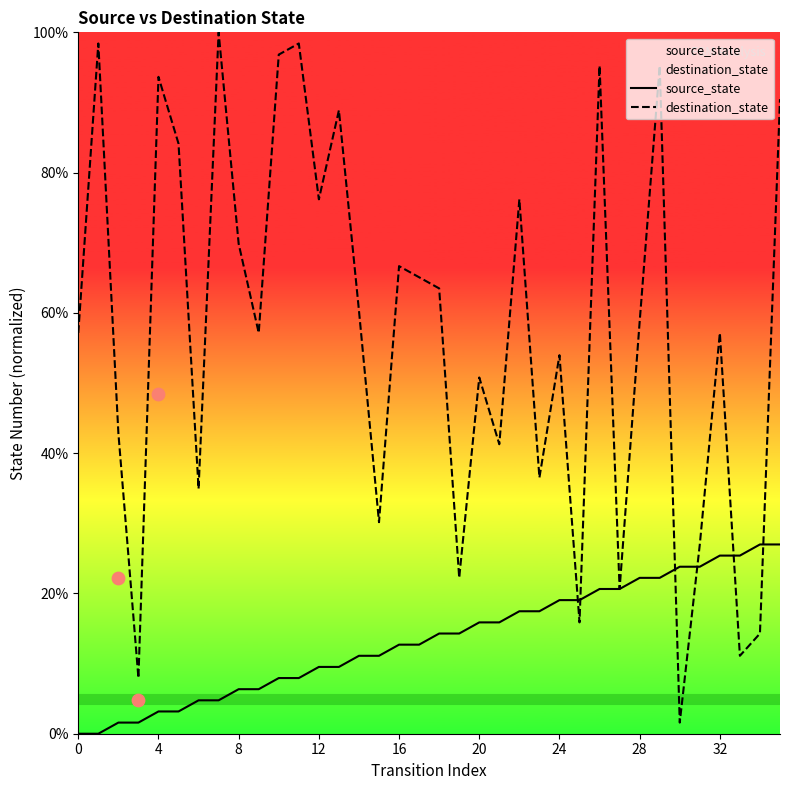

Is it true that source_state equals 25.4 at 32?

True